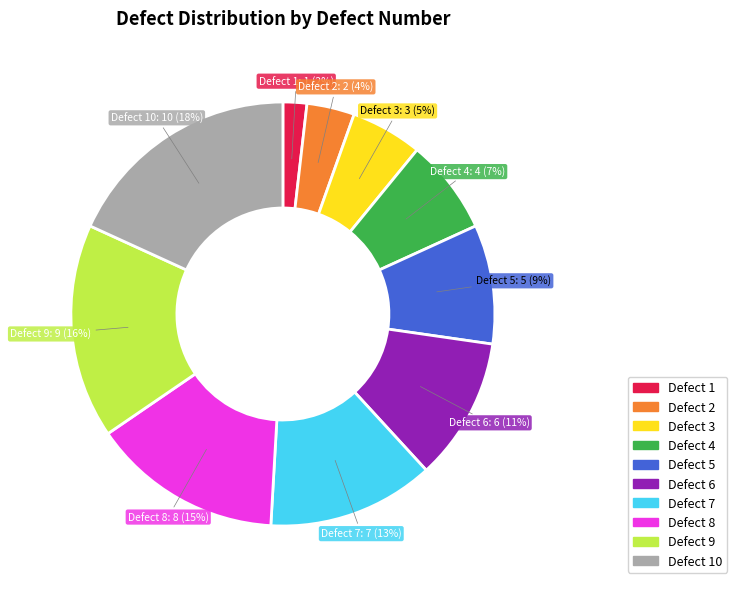

Does any single category account for the majority?

No